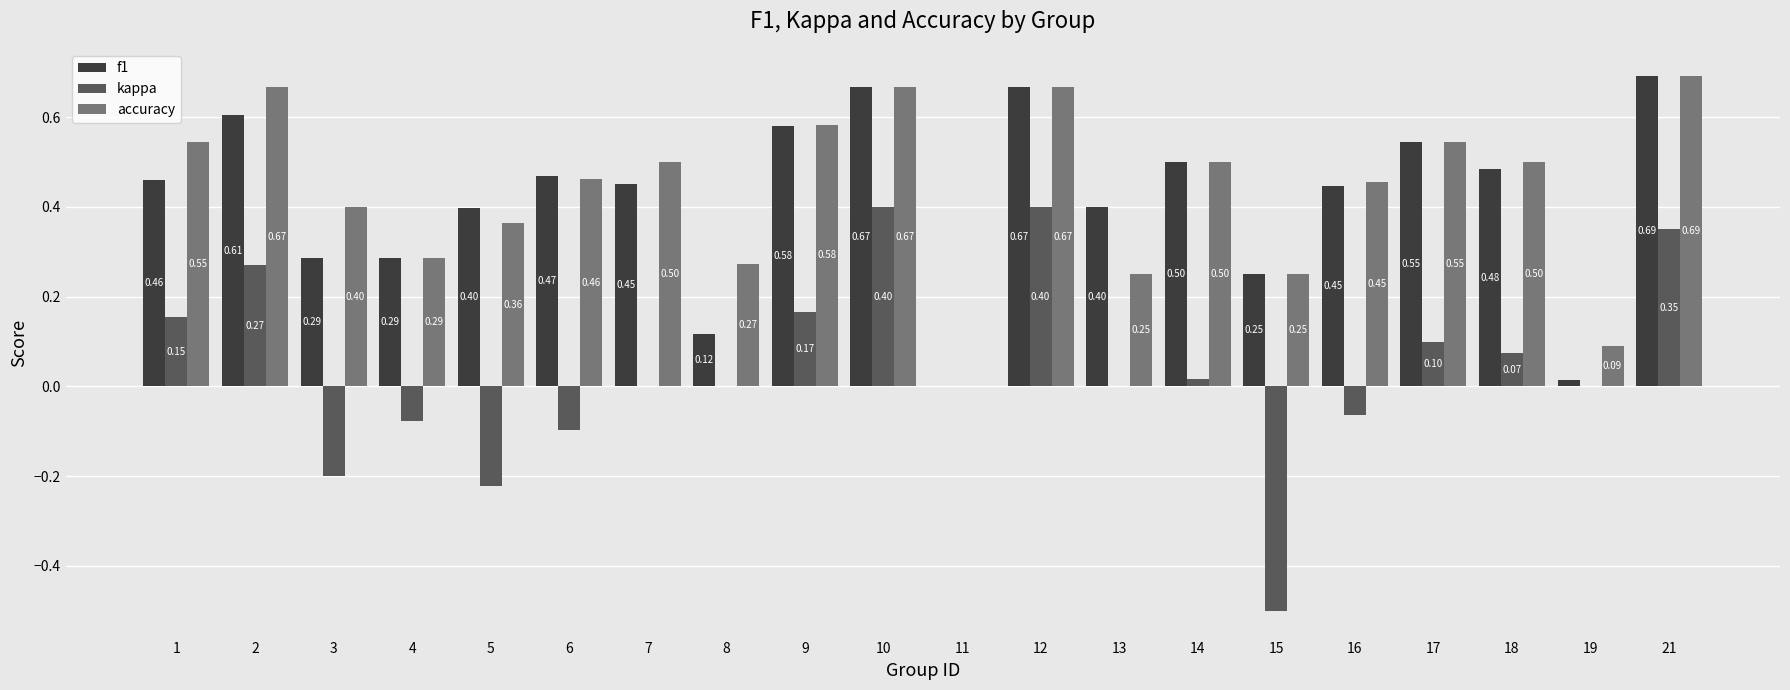

What is the sum of the f1 values at 17 and 1?

1.0